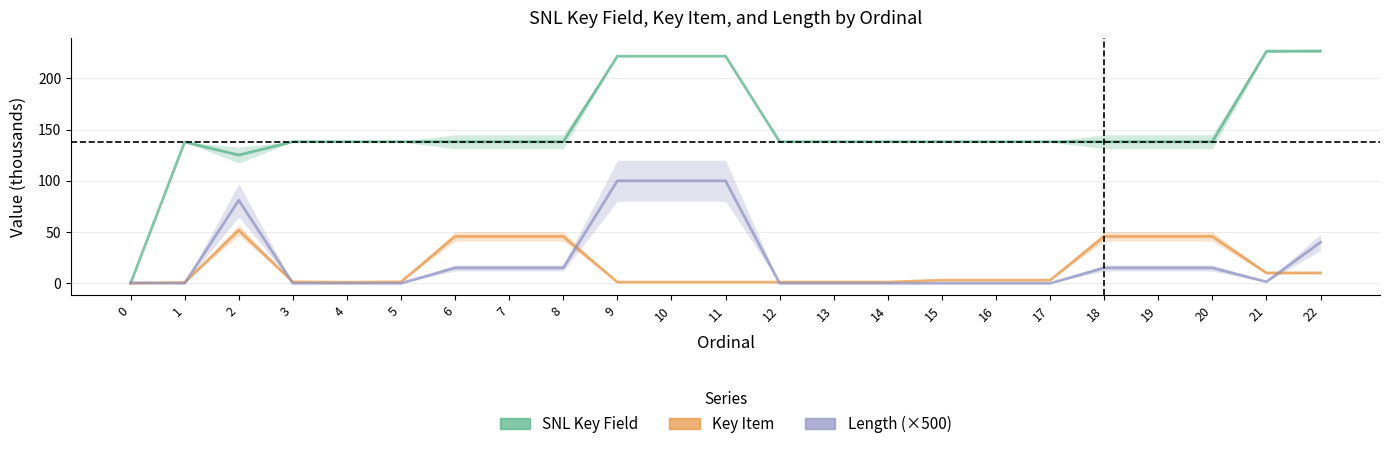

What is the total value across all series at 9?

322.7